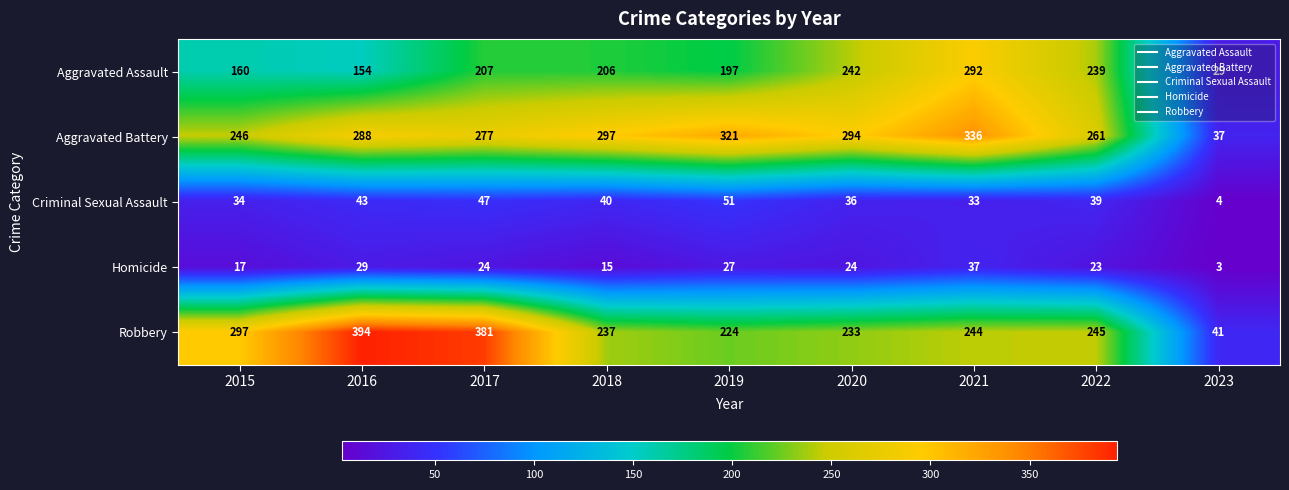

True or false: Criminal Sexual Assault has a value of 6 at 2023.

False